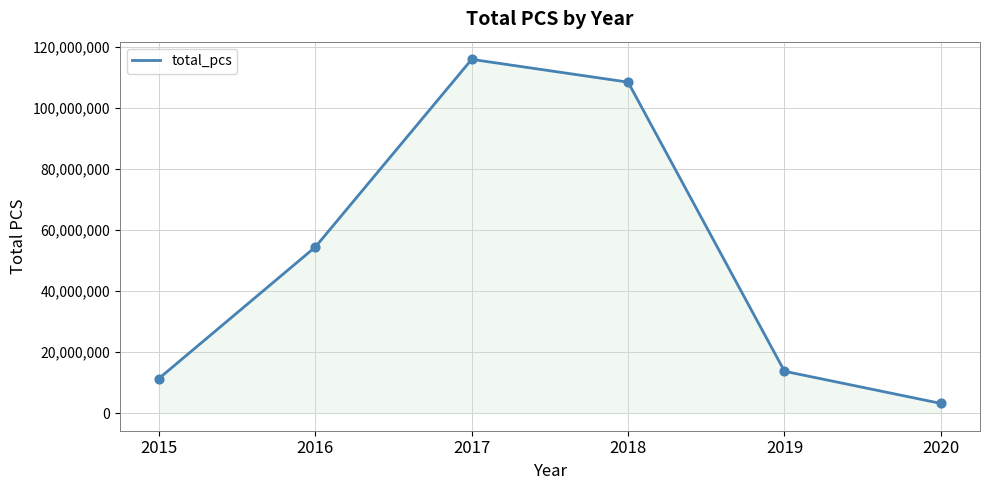

Approximately how many times larger is the value at 2017 compared to 2019?

8.5